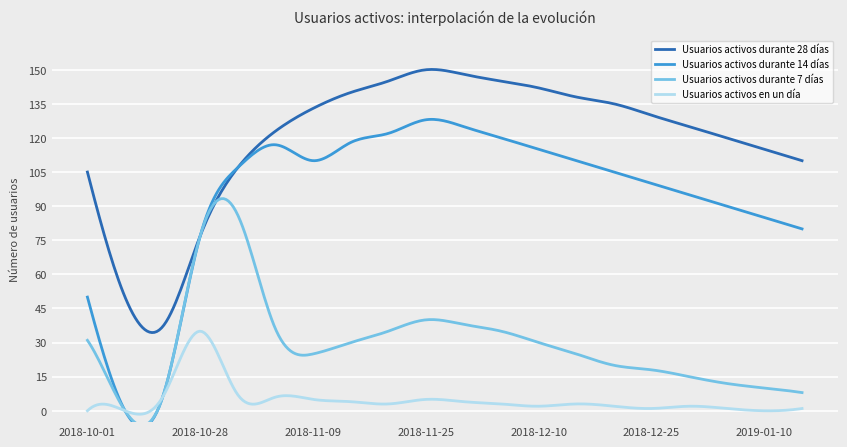

Does the chart display data point markers on the line(s)?

No